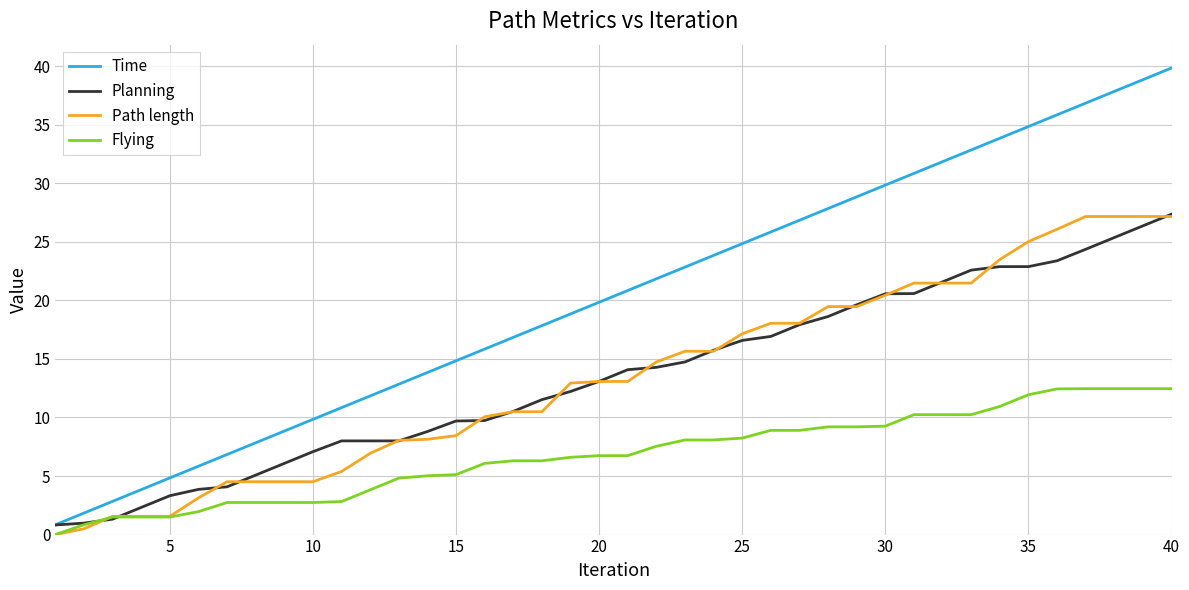

True or false: Path length and Time intersect in this chart.

False